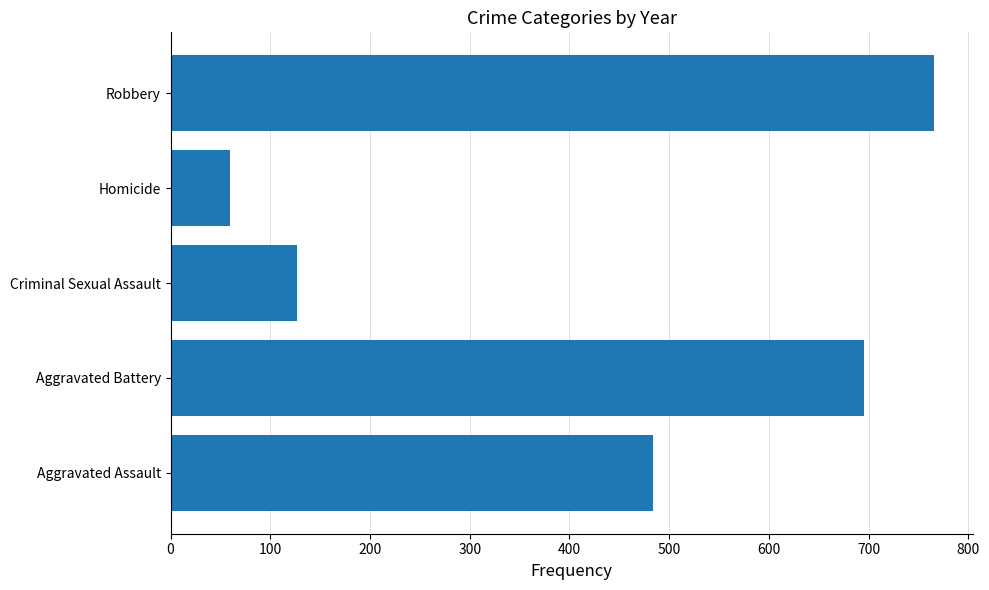

Is it true that the value at Aggravated Assault is 722?

False